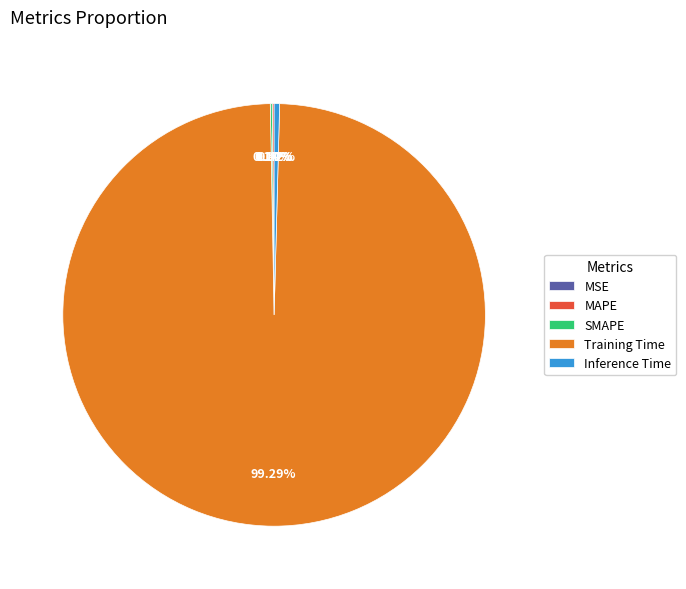

What is the largest slice in the pie chart?

Training Time